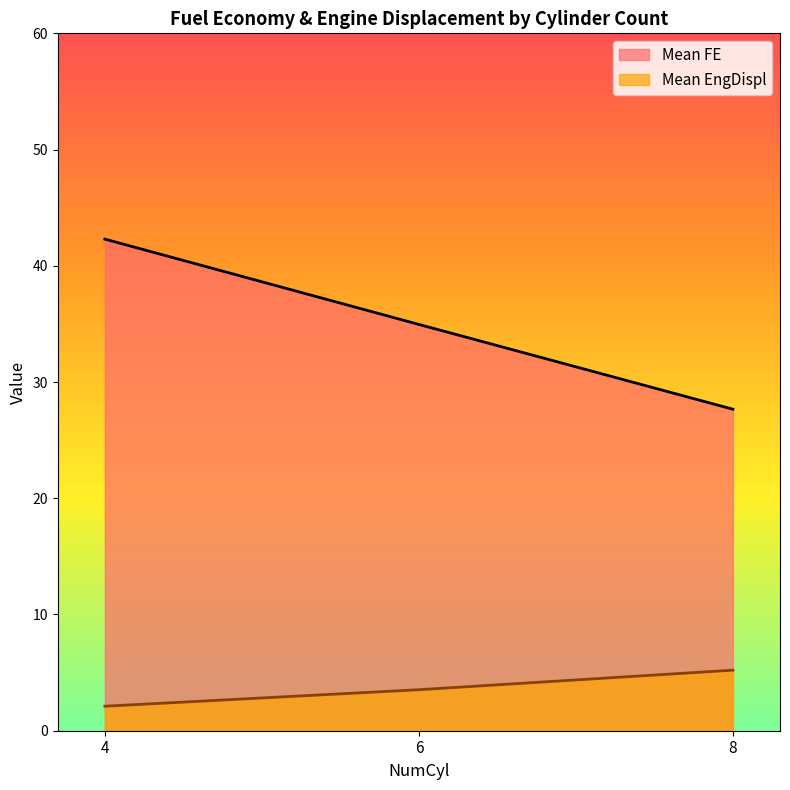

True or false: Mean EngDispl has a value of 5.2 at 8.

True